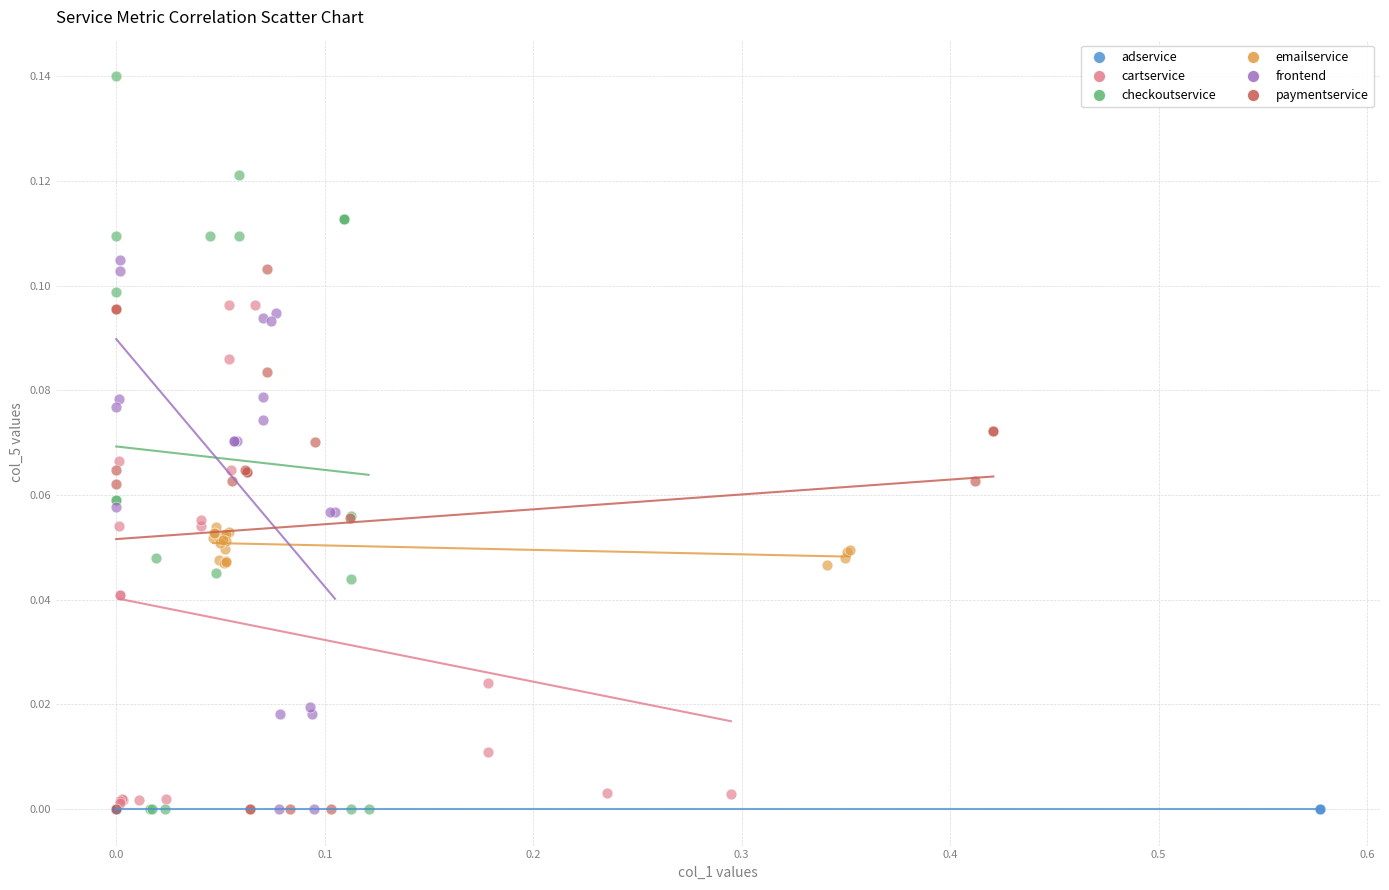

Which series reaches the maximum Y coordinate?

checkoutservice